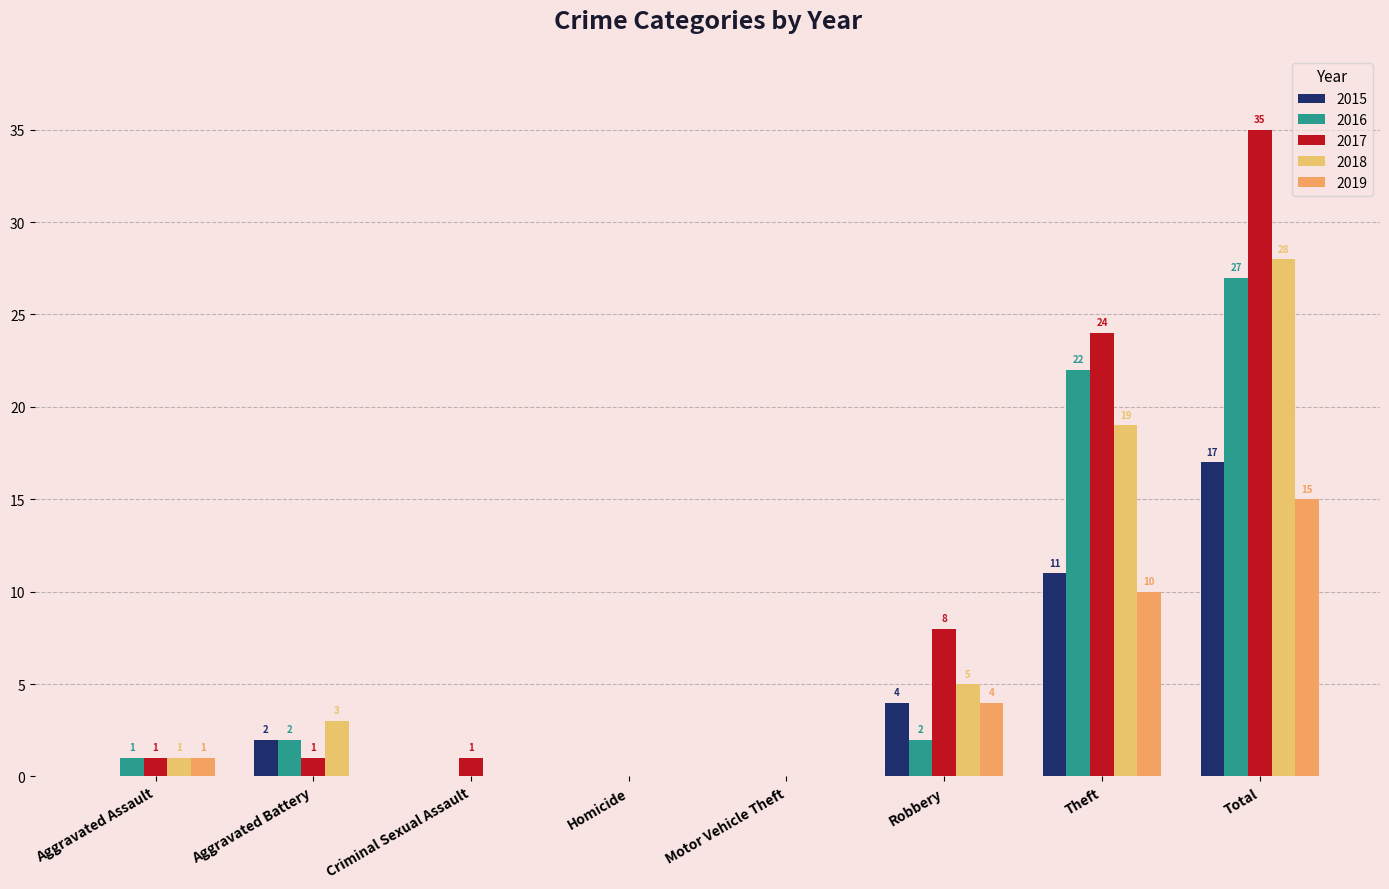

How many groups of bars are there?

8